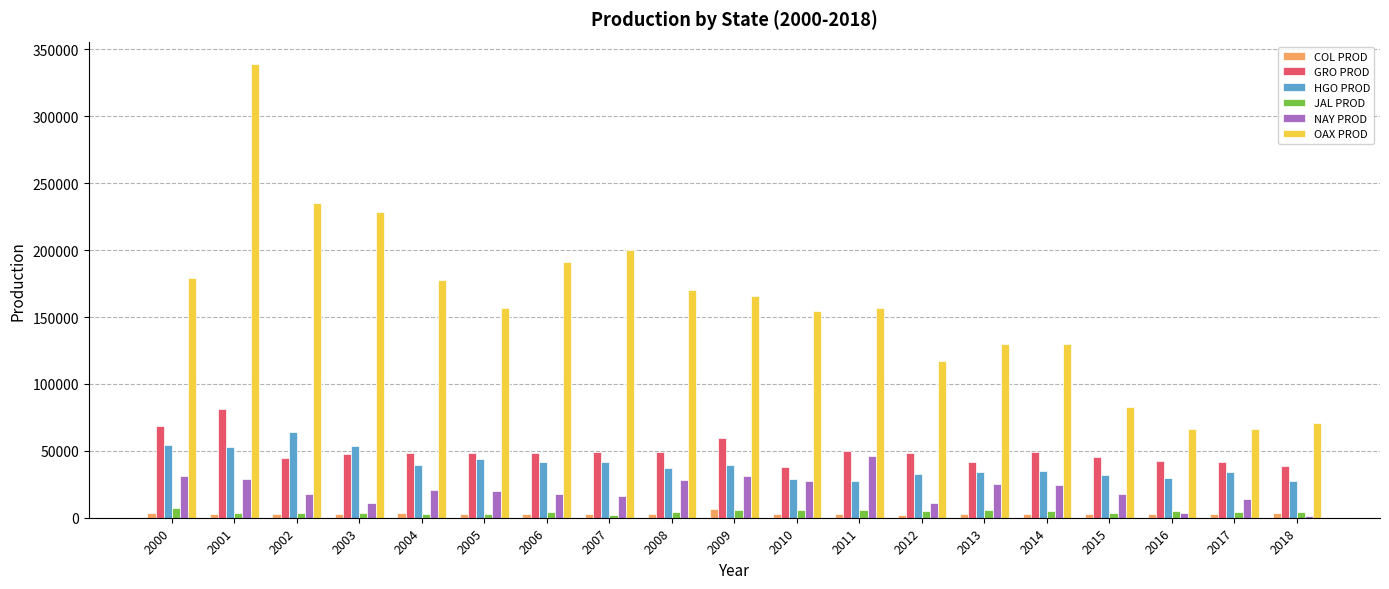

Which series has the widest spread of values?

OAX PROD